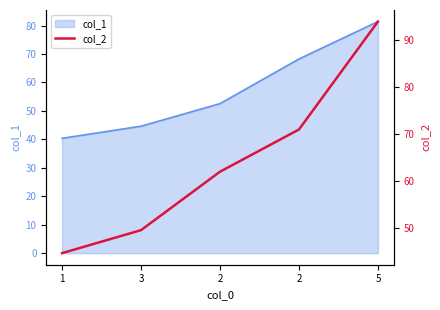

Is it true that the value at 1 is 27.2?

False